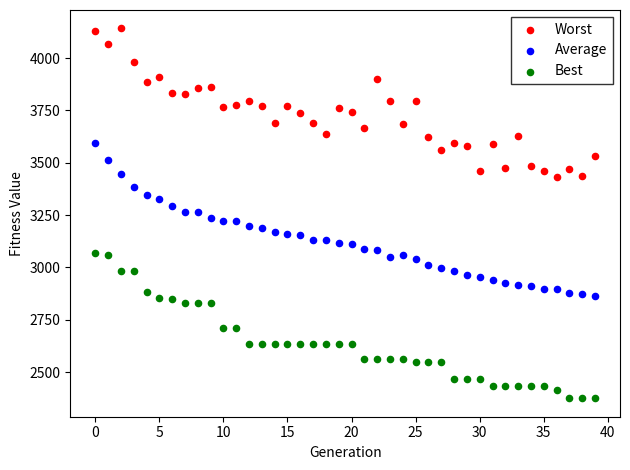

Which series reaches the maximum Y coordinate?

Worst